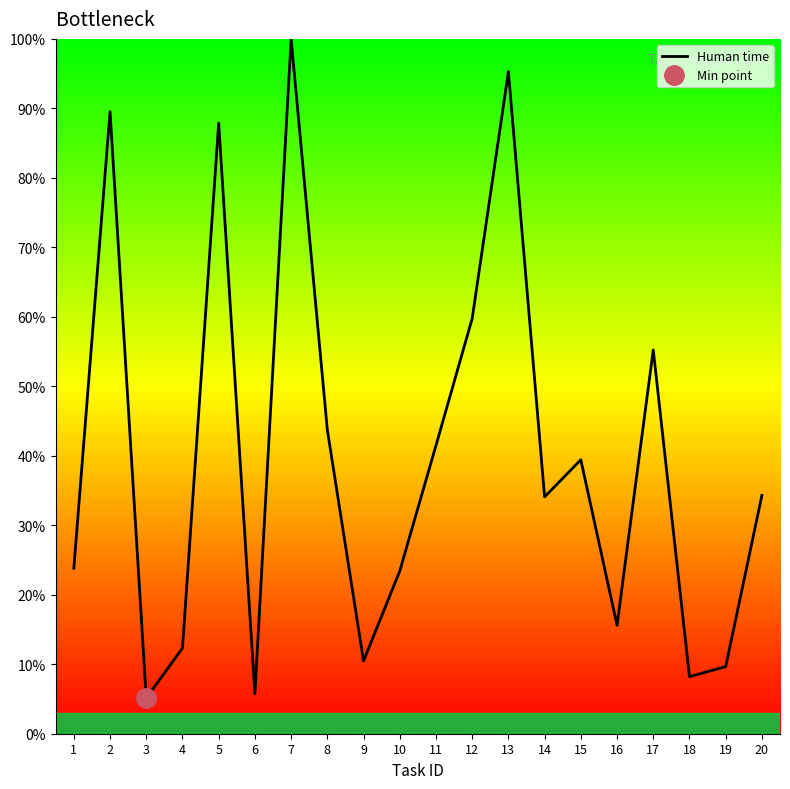

What is the value of the 15th point from the left?

39.4